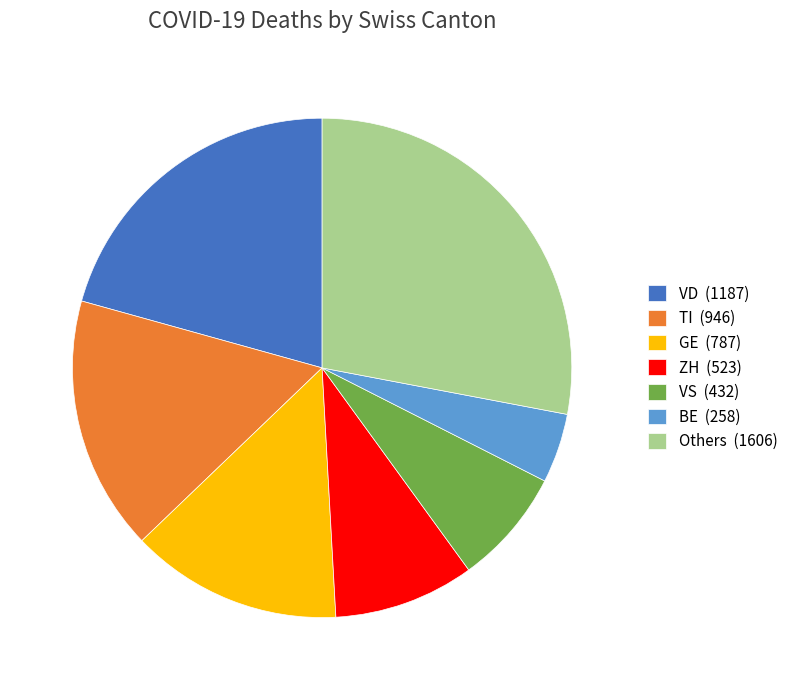

Between Others (1606) and TI (946), which is larger?

Others (1606)